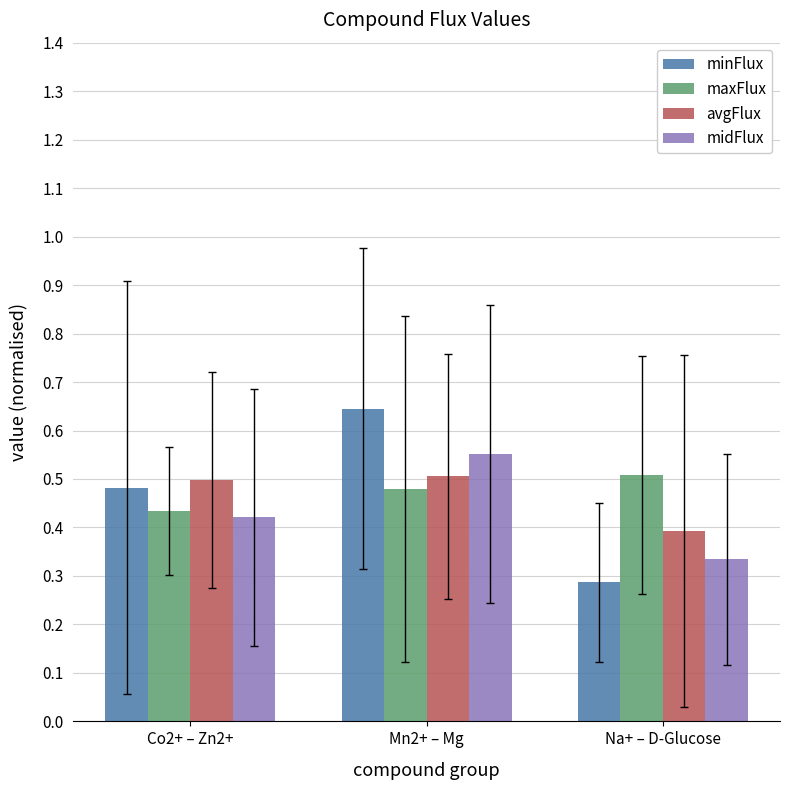

At which category is the sum across all series the highest?

Mn2+ – Mg